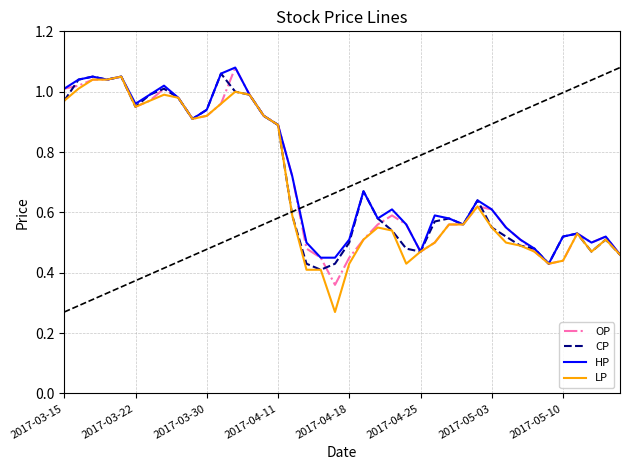

True or false: LP and HP cross at least once.

False